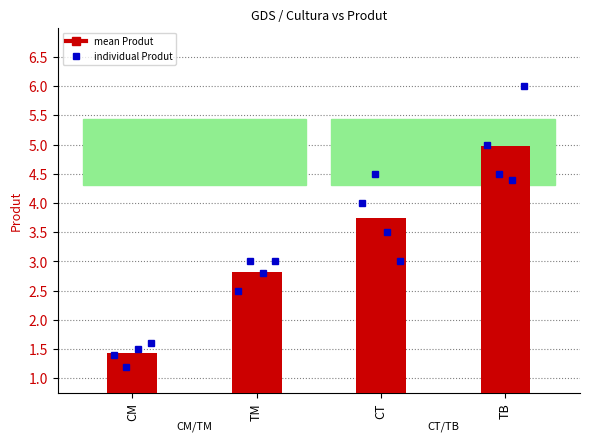

What is the value of the CT bar at the 1st from the left?

4.0